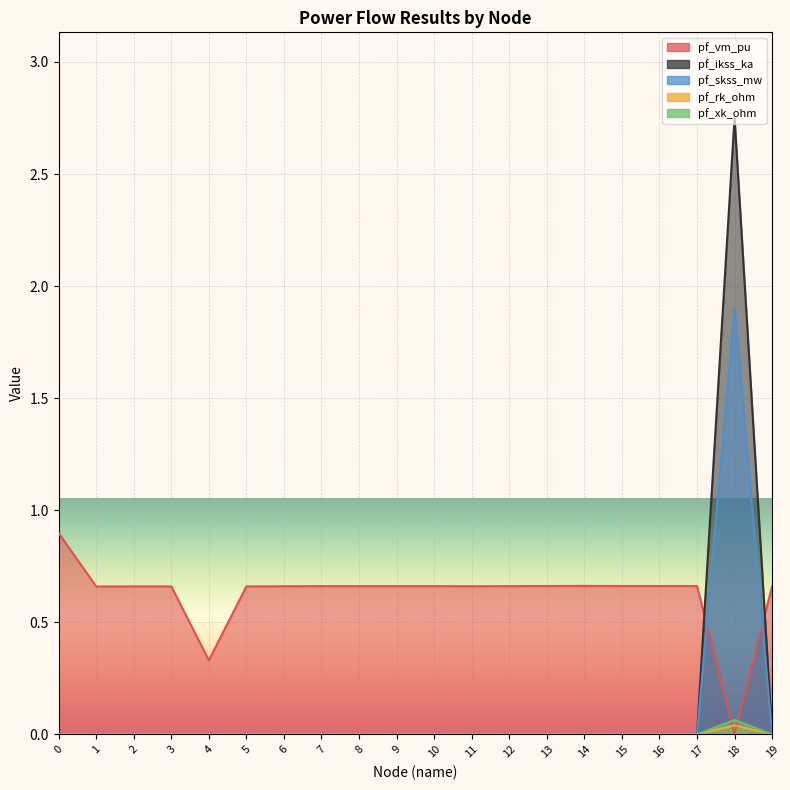

Reading left to right, transcribe all the data shown in this chart.

pf_vm_pu: 0.9	0.7	0.7	0.7	0.3	0.7	0.7	0.7	0.7	0.7	0.7	0.7	0.7	0.7	0.7	0.7	0.7	0.7	0.0	0.7
pf_ikss_ka: 0.0	0.0	0.0	0.0	0.0	0.0	0.0	0.0	0.0	0.0	0.0	0.0	0.0	0.0	0.0	0.0	0.0	0.0	2.8	0.0
pf_skss_mw: 0.0	0.0	0.0	0.0	0.0	0.0	0.0	0.0	0.0	0.0	0.0	0.0	0.0	0.0	0.0	0.0	0.0	0.0	1.9	0.0
pf_rk_ohm: 0.0	0.0	0.0	0.0	0.0	0.0	0.0	0.0	0.0	0.0	0.0	0.0	0.0	0.0	0.0	0.0	0.0	0.0	0.0	0.0
pf_xk_ohm: 0.0	0.0	0.0	0.0	0.0	0.0	0.0	0.0	0.0	0.0	0.0	0.0	0.0	0.0	0.0	0.0	0.0	0.0	0.1	0.0